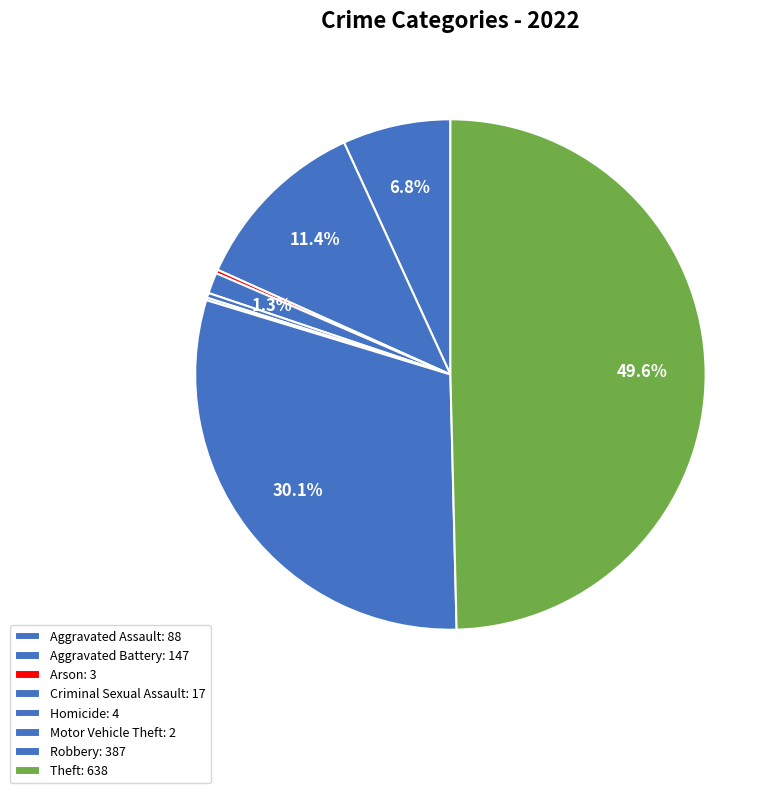

What is the smallest slice in the pie chart?

Motor Vehicle Theft